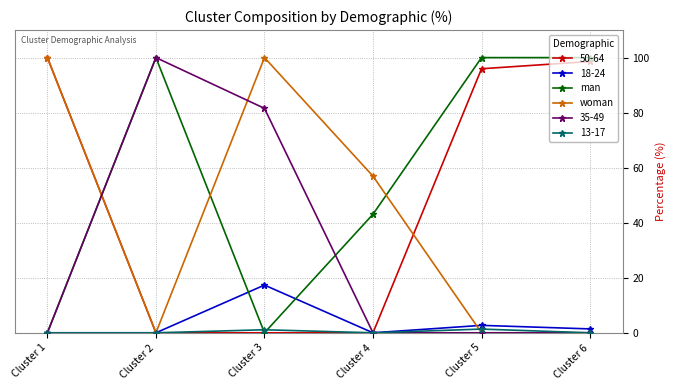

At how many categories does at least one series exceed 10?

6